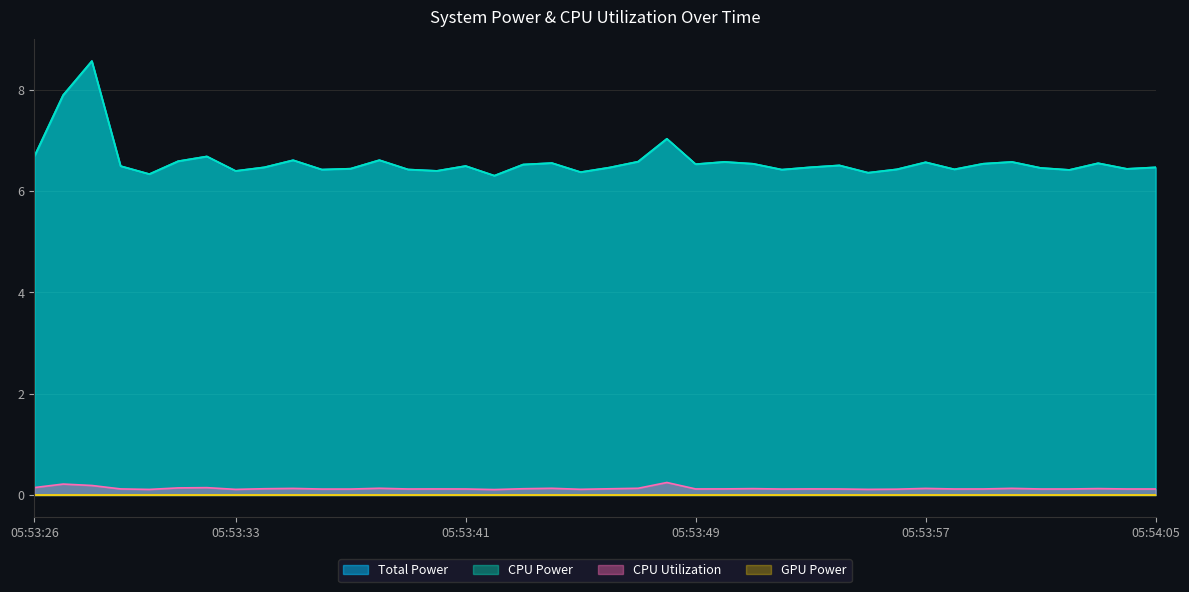

Is it true that CPU Utilization equals 0.2 at 05:53:37?

False